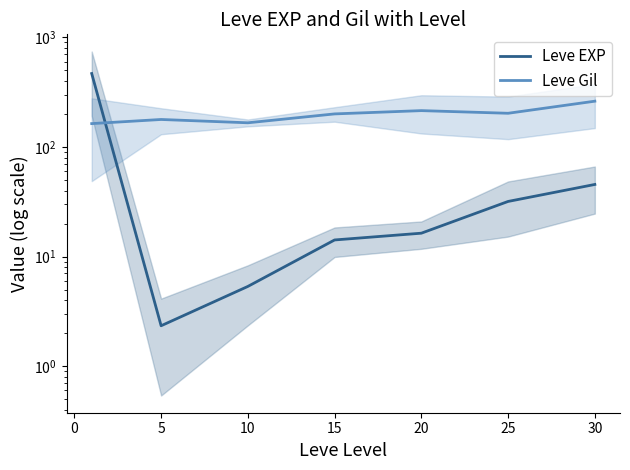

What position from the right is 5?

6